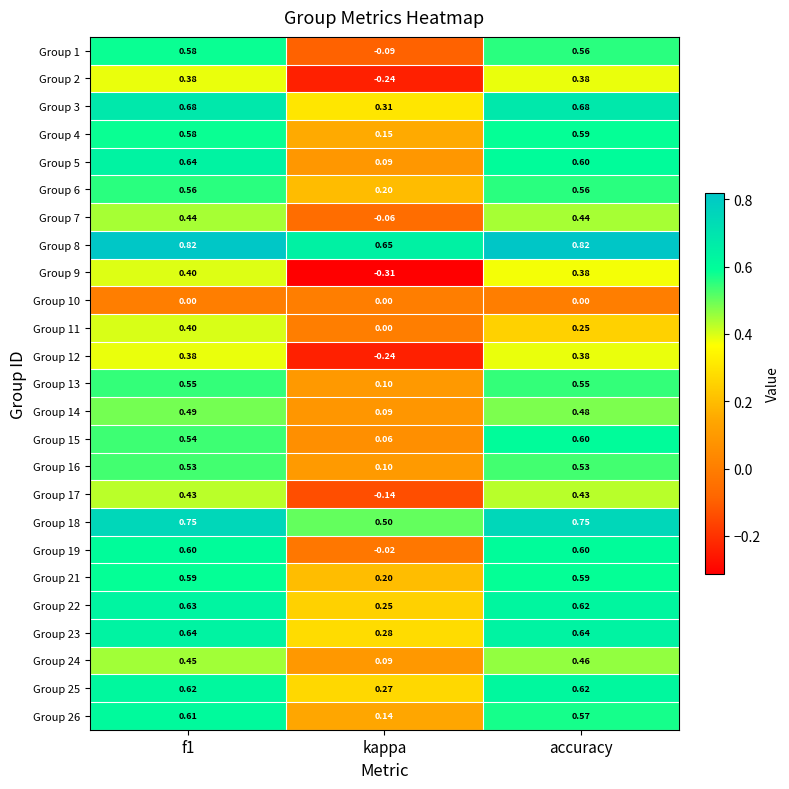

Which category has the lowest value in the Group 25 series?

kappa